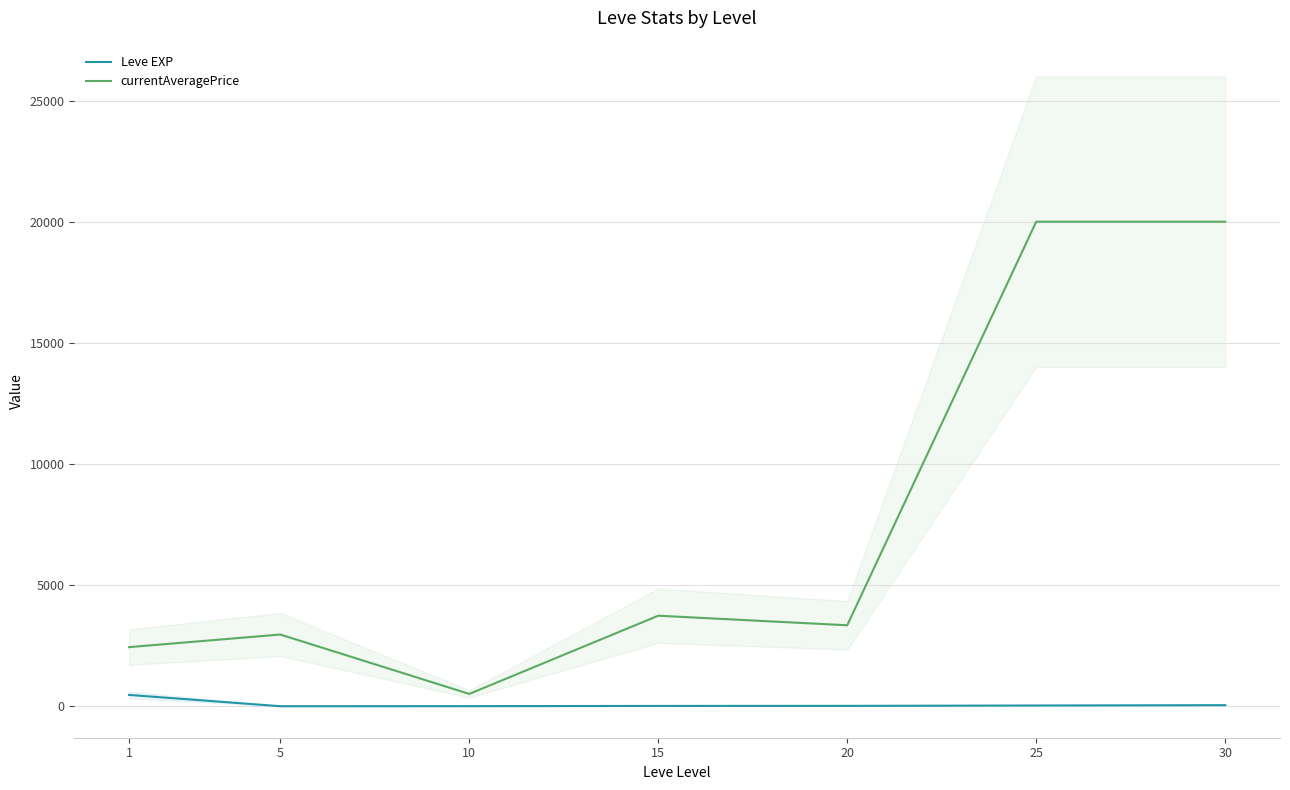

The currentAveragePrice series shows 20000.0 at 30. True or false?

True